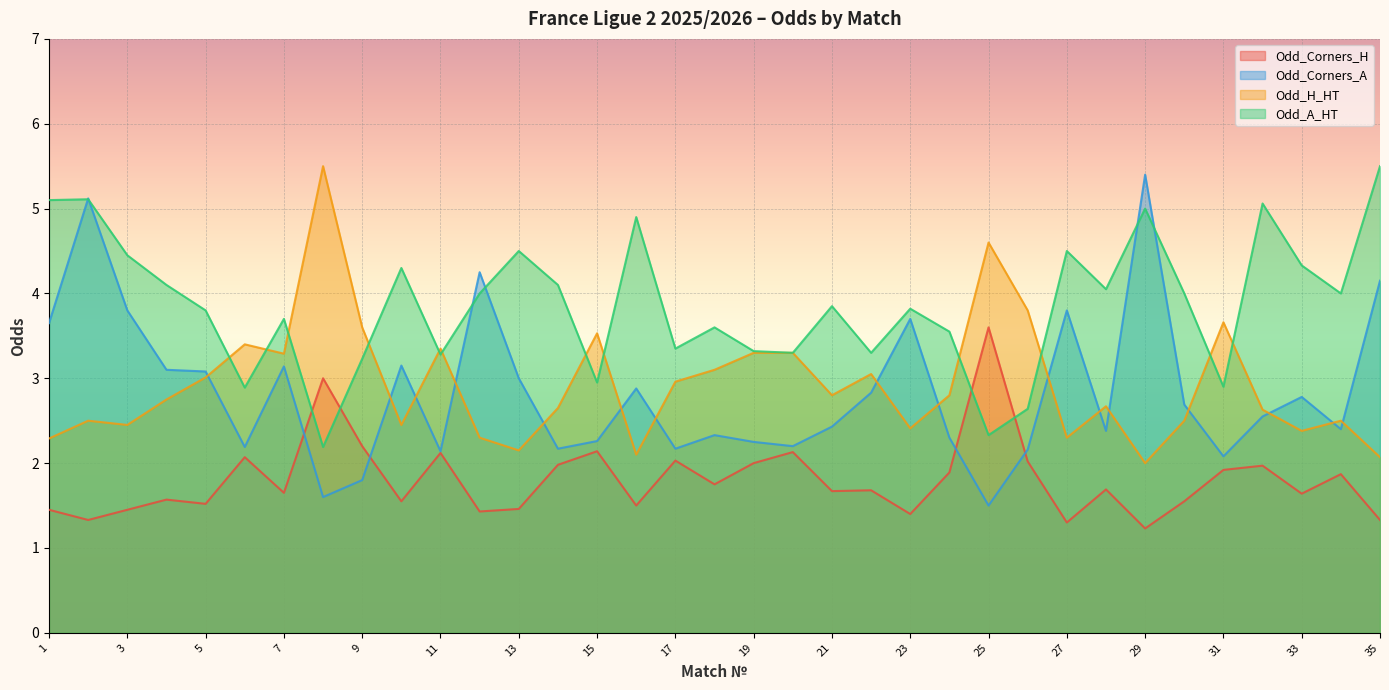

How many data points does each series have?

35